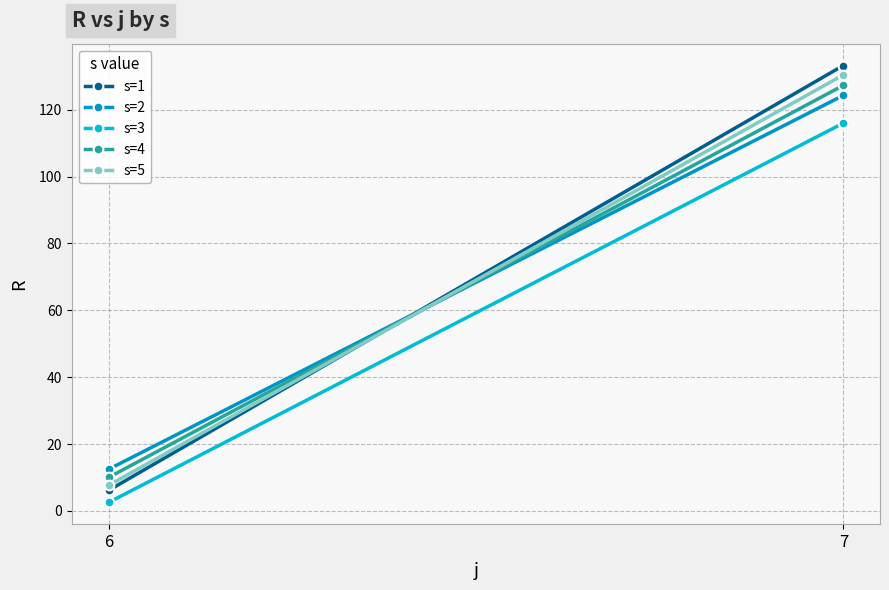

Reading left to right, extract all data points from this chart.

s=1: 6=6.2	7=133.2
s=2: 6=12.5	7=124.3
s=3: 6=2.6	7=116.0
s=4: 6=10.1	7=127.3
s=5: 6=7.7	7=130.4